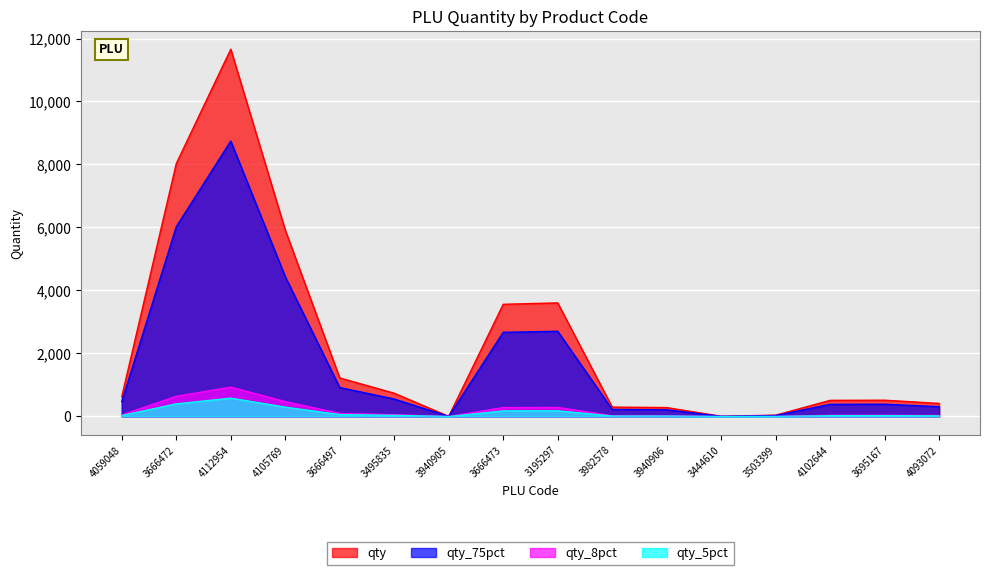

How many distinct data groups are displayed?

4